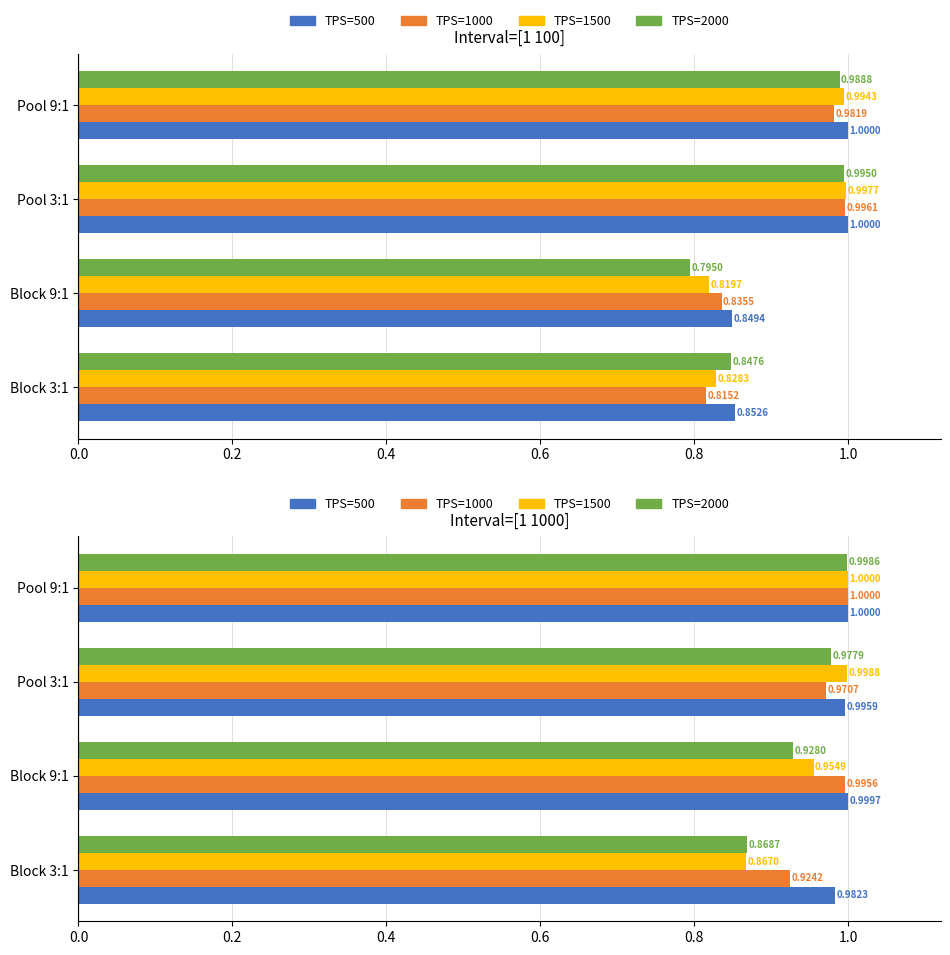

Which has a higher value, 0.2 or 0.0?

0.2